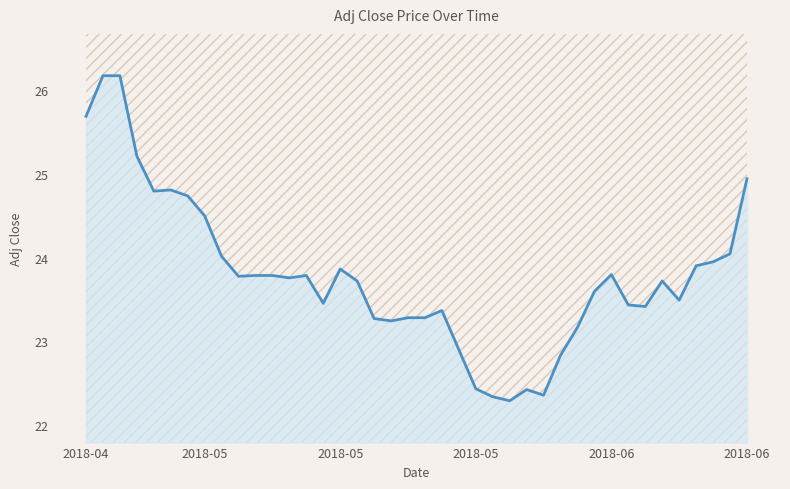

The chart shows a value of 22.8 at 28. True or false?

True